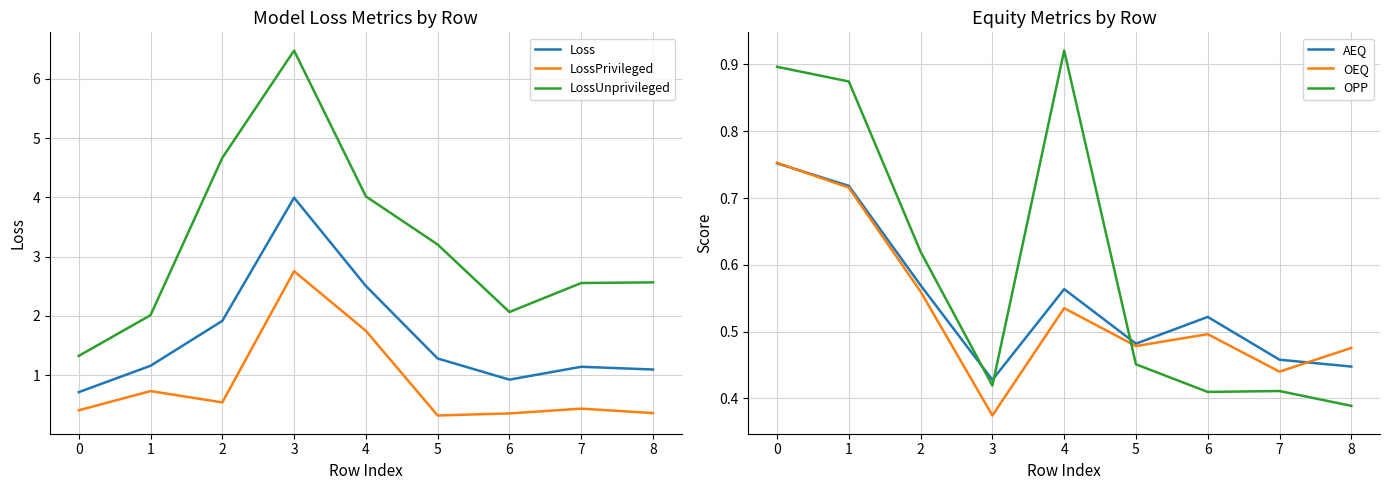

How many lines are shown in the chart?

6